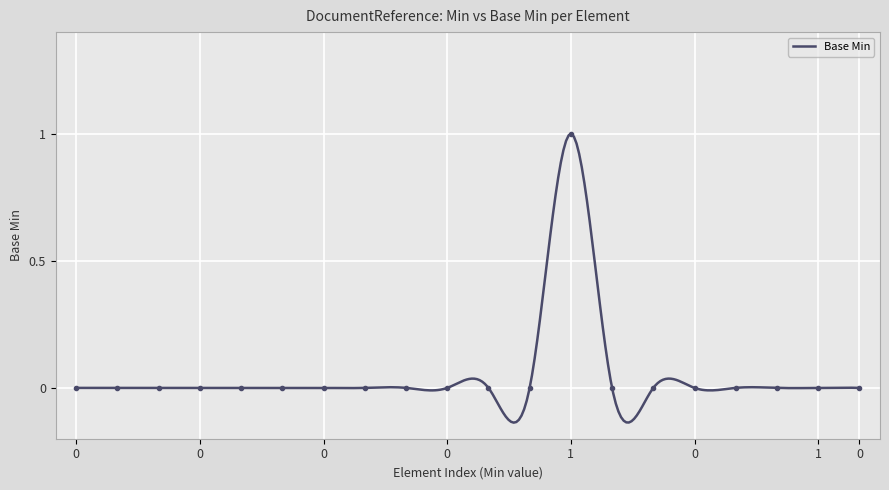

True or false: the data shows 0 at 0.

False